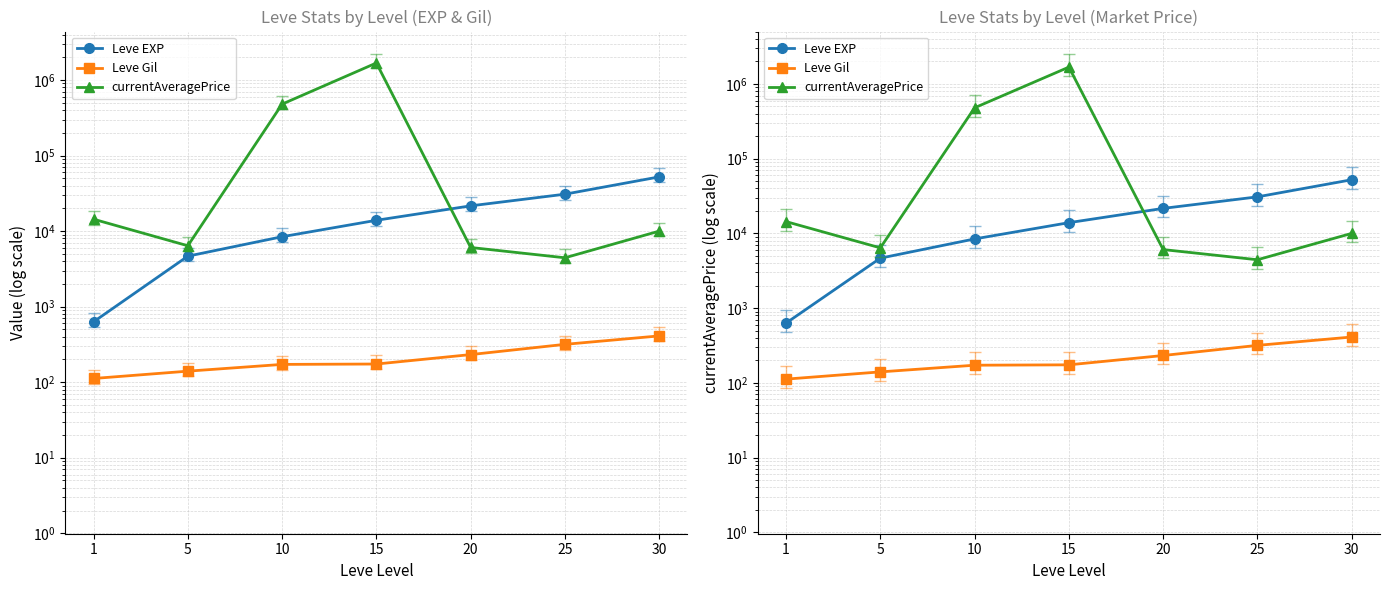

What is the value of the Leve Gil point at the 3rd from the left?

172